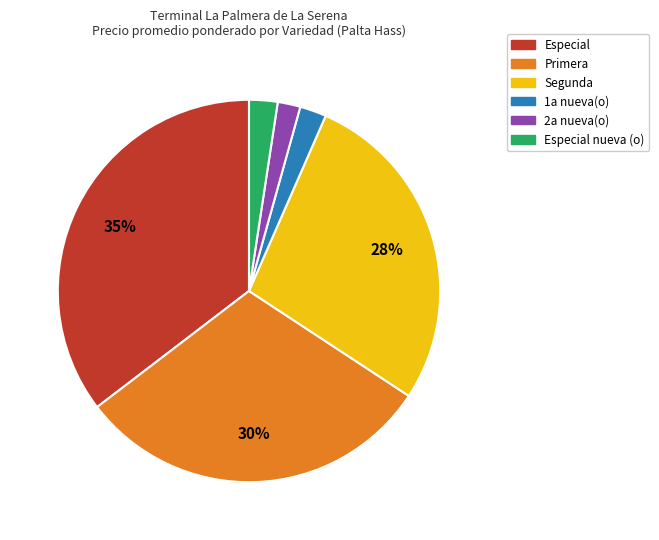

To the nearest percent, what is the difference between the largest and smallest slice percentages?

33%